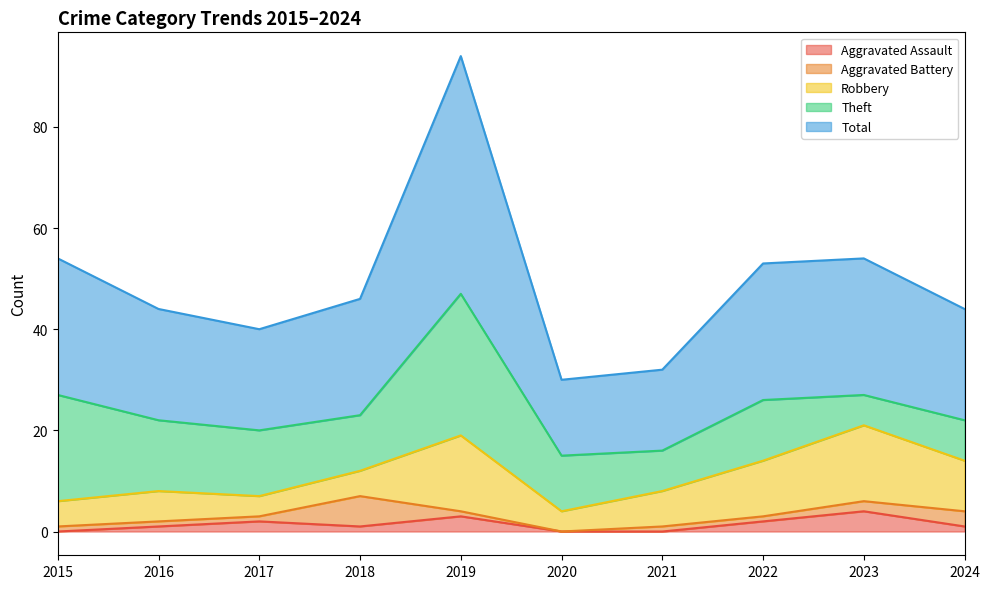

What are all the series names shown in the legend?

Aggravated Assault, Aggravated Battery, Robbery, Theft, Total